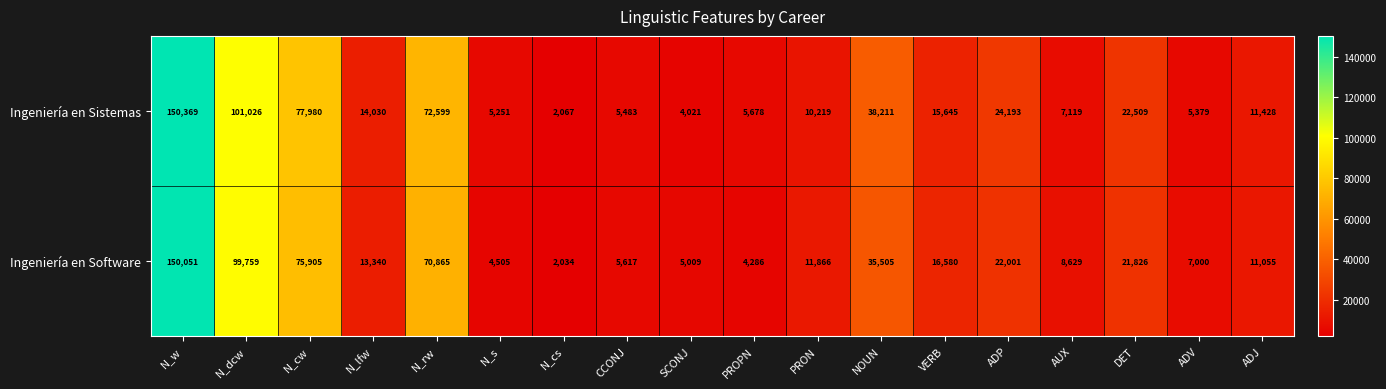

What is the approximate value of Ingeniería en Sistemas at NOUN, to the nearest 10?

38210